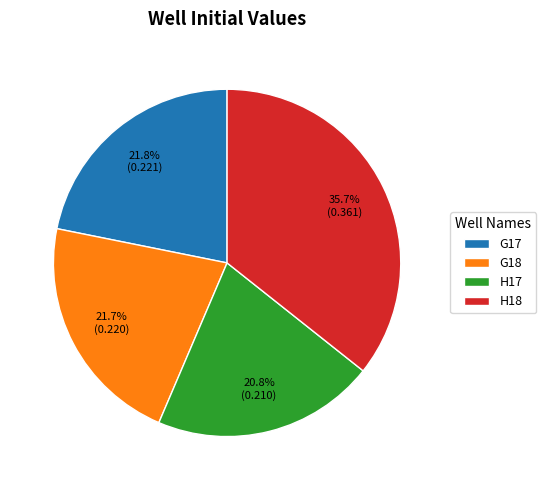

The G17 slice represents 14% of the pie. True or false?

False